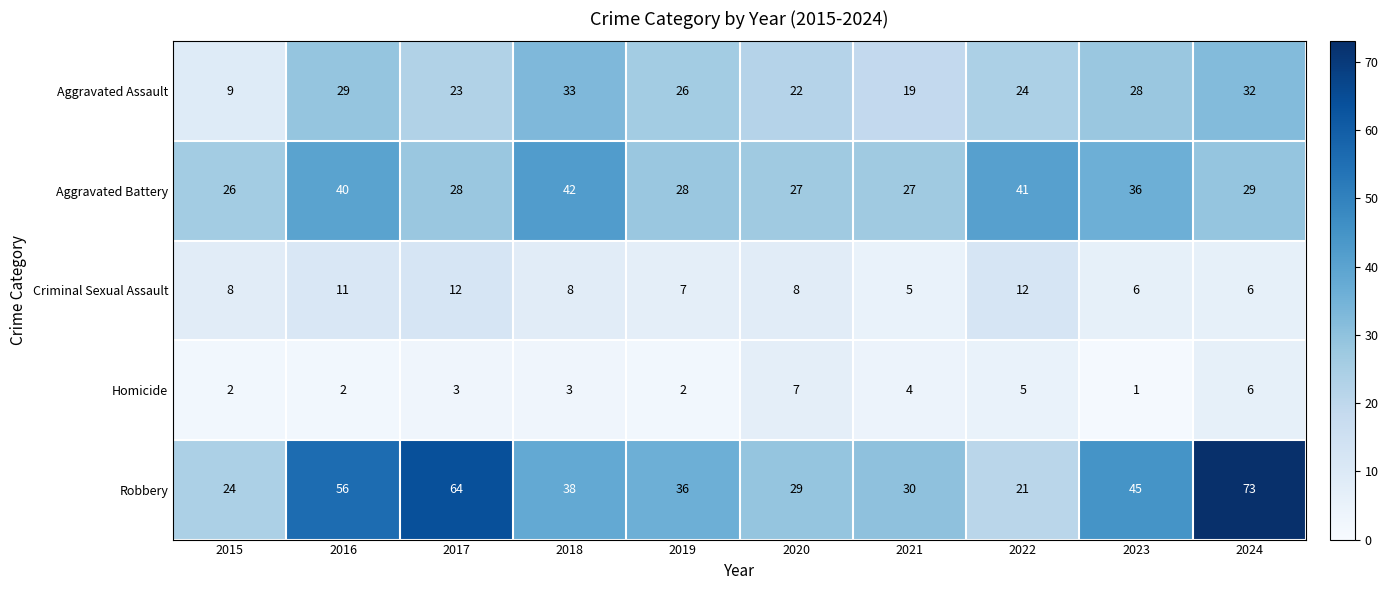

What value does the Robbery series have at 2016, to the nearest 5?

55